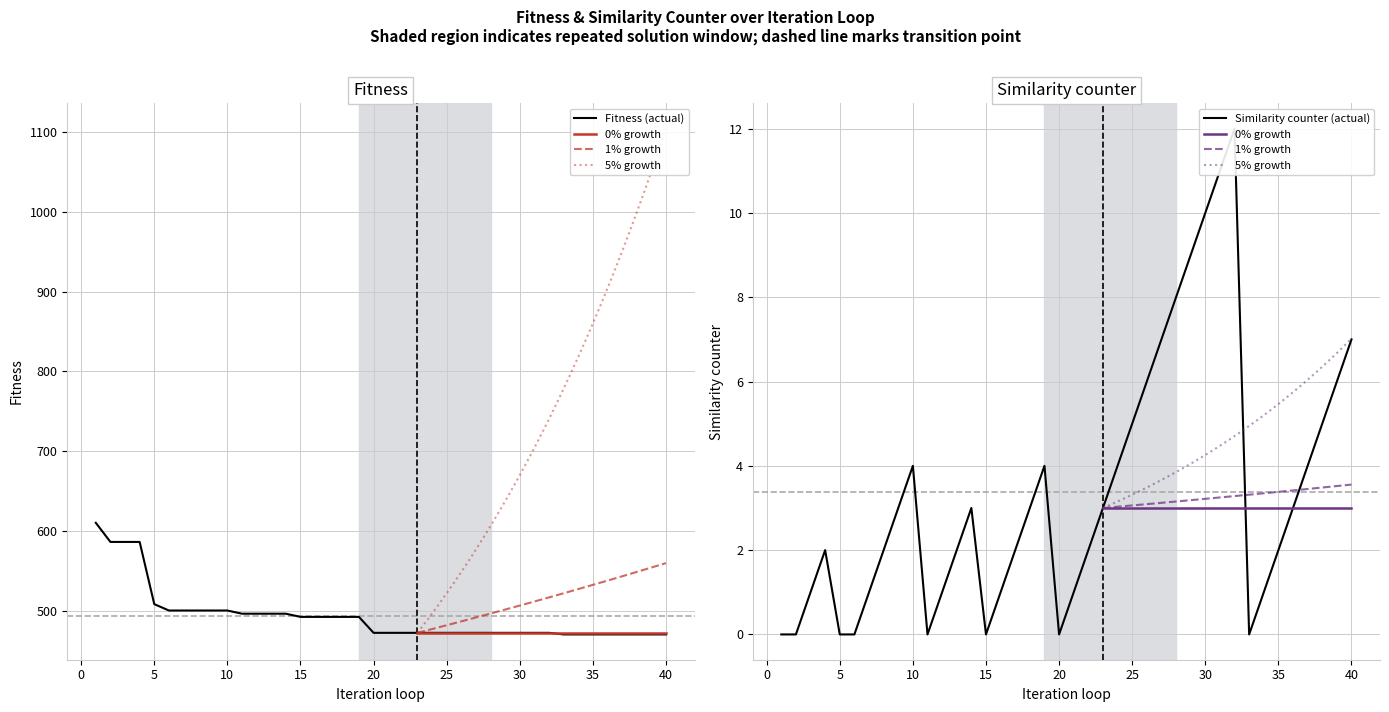

True or false: Fitness (actual) has a value of 719 at 30.

False